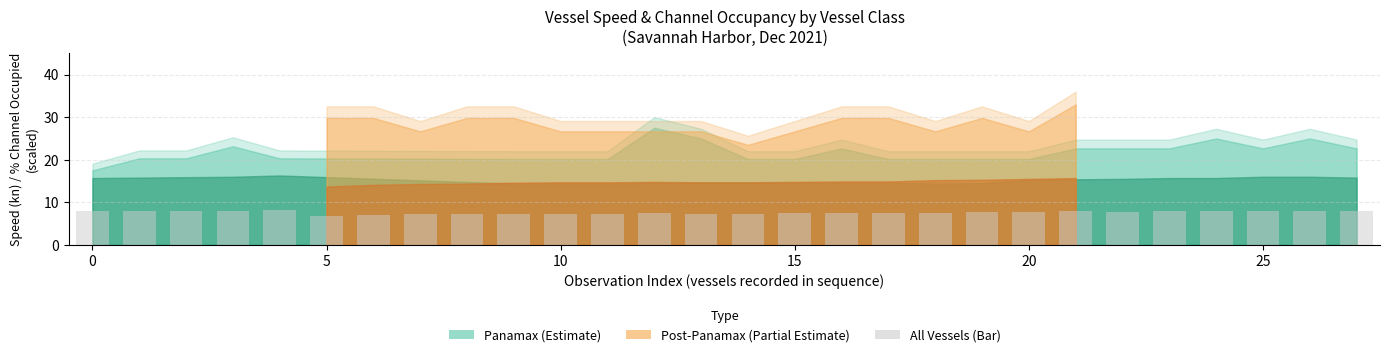

What is the maximum value shown in the chart?

8.2